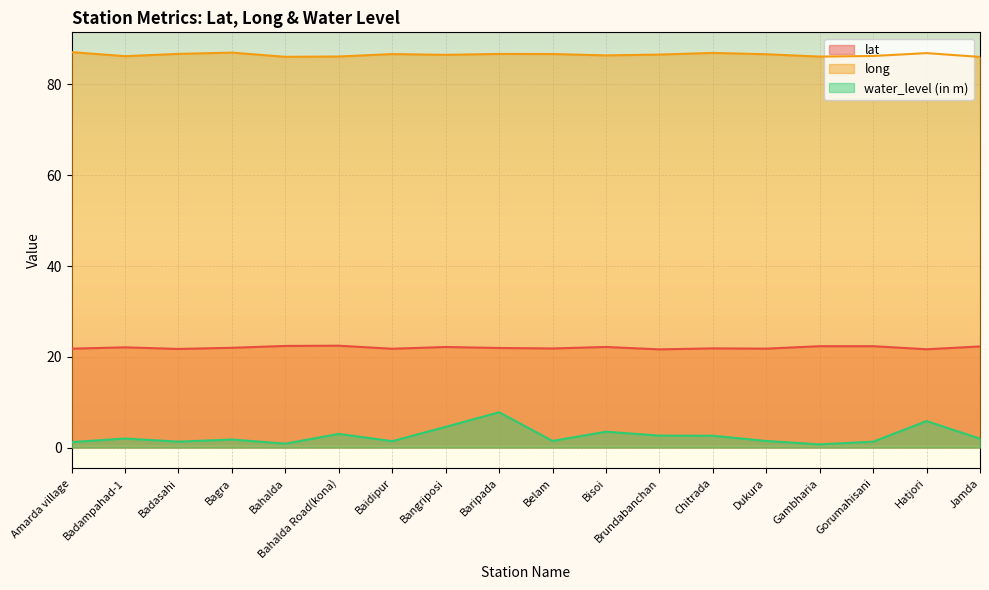

How many lines are shown in the chart?

3